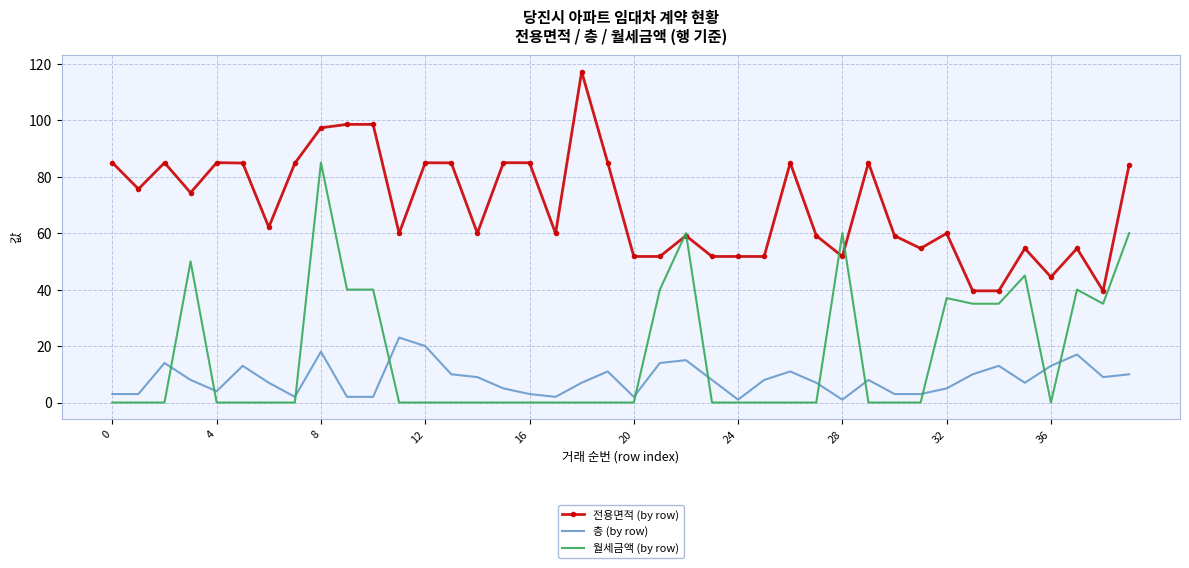

Rank the series by their maximum value, from highest to lowest.

전용면적 (by row), 월세금액 (by row), 층 (by row)